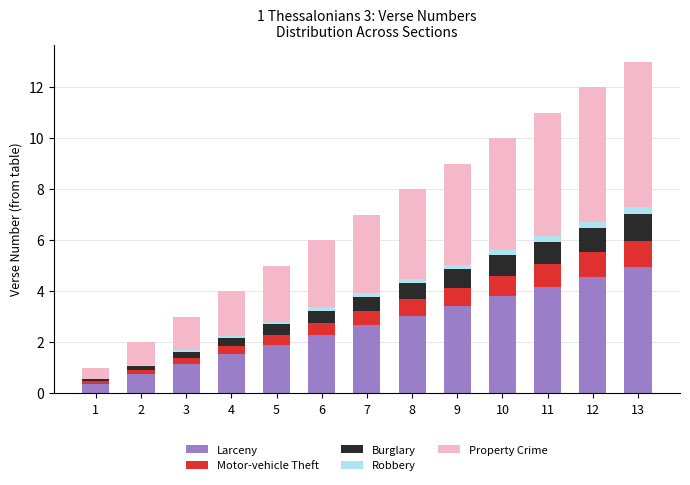

What is the sum of all Larceny values?

34.6